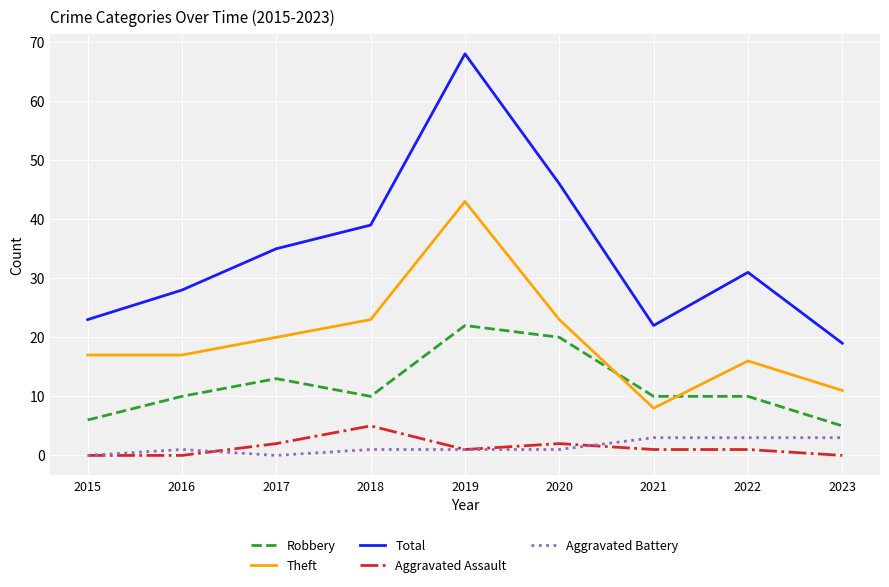

The value of Aggravated Assault at 2018 is 2. True or false?

False